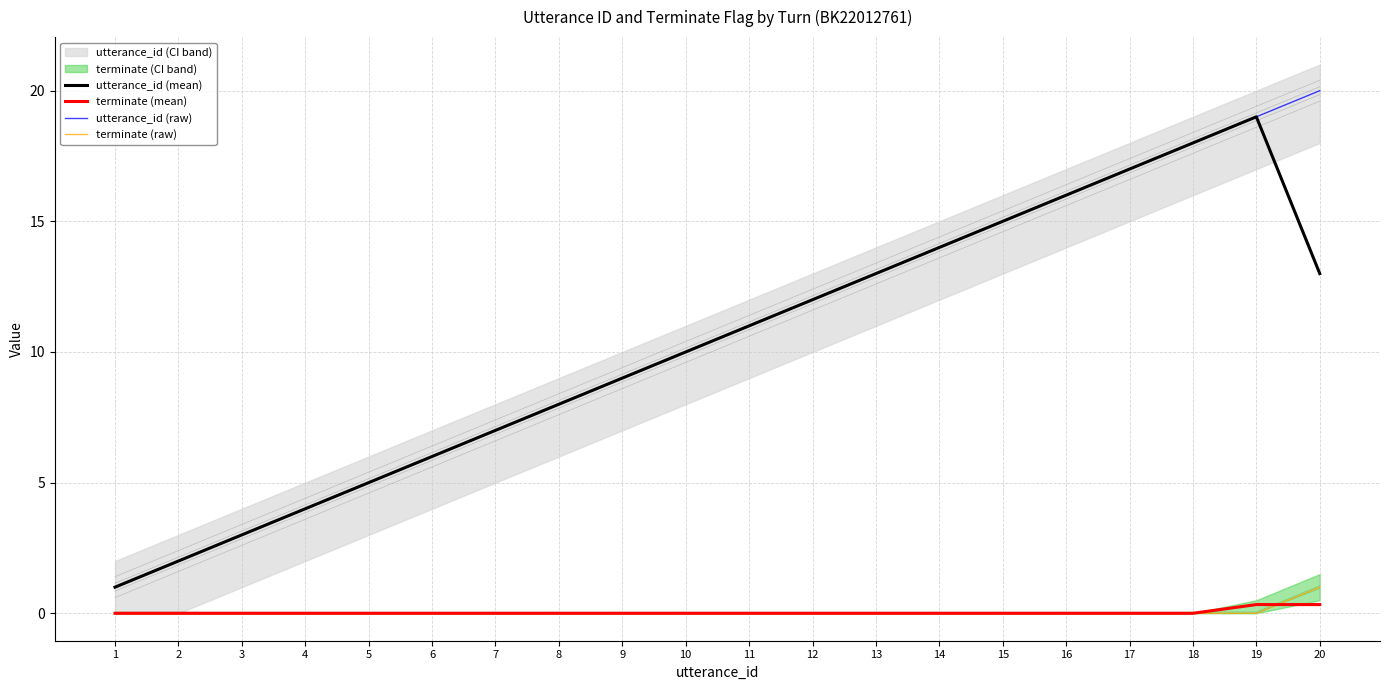

True or false: terminate (raw) and utterance_id (mean) intersect in this chart.

False